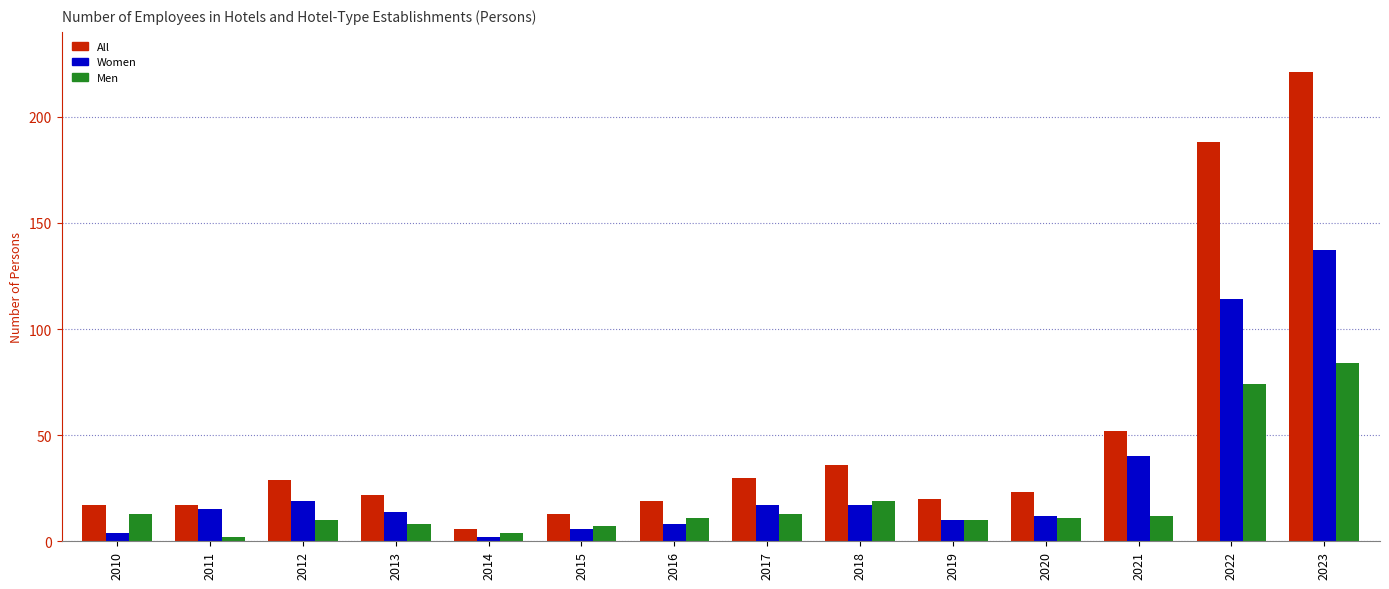

Where is Women nearest to the value 69?

2021